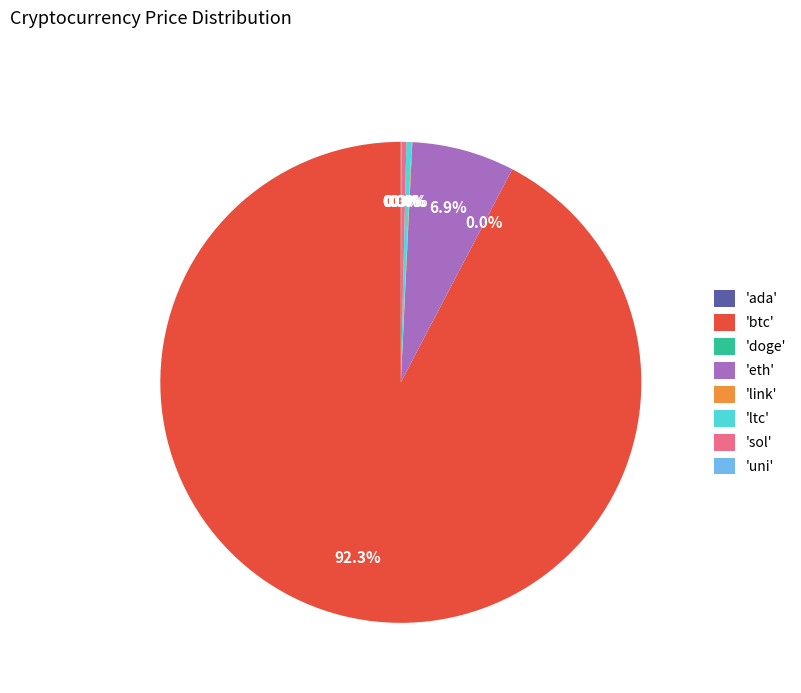

Which category has the biggest portion of the pie?

'btc'